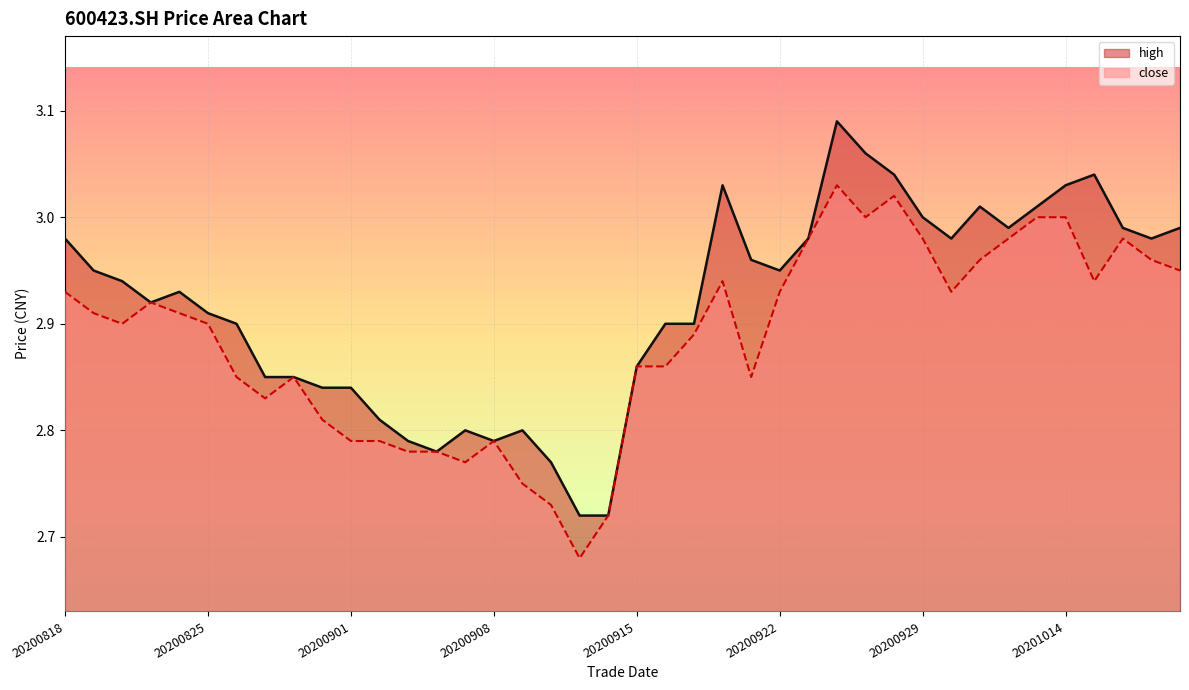

The value of close at 20200827 is 2.8. True or false?

True